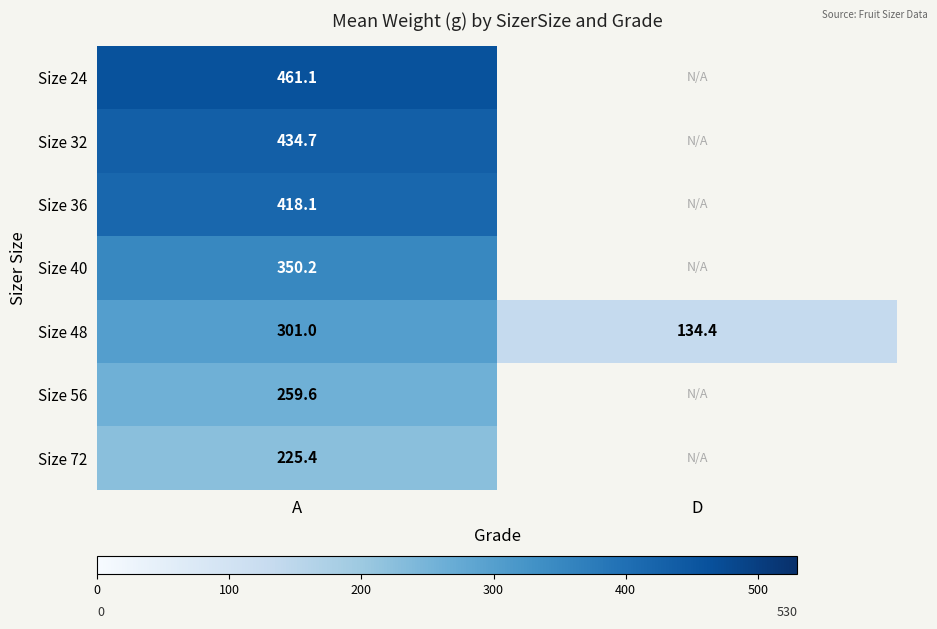

Is it true that Size 24 equals 461.1 at A?

True